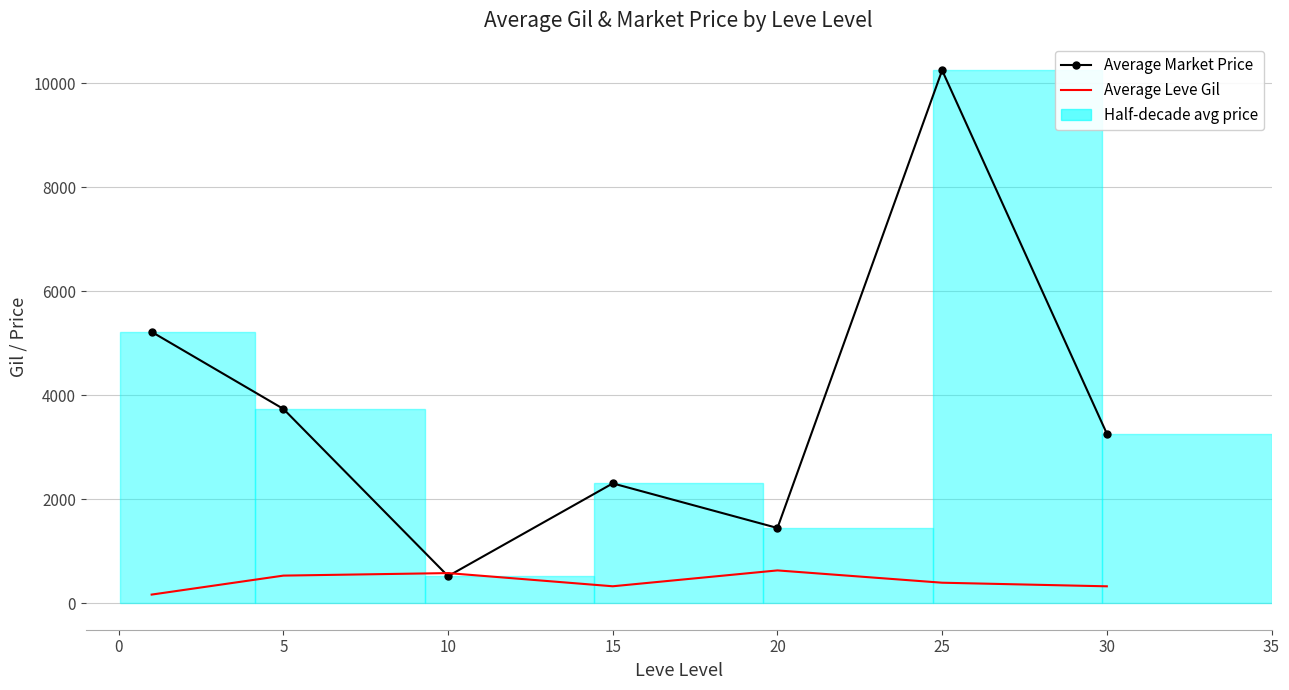

In Average Leve Gil, how many points are higher than both neighbors (excluding endpoints)?

2